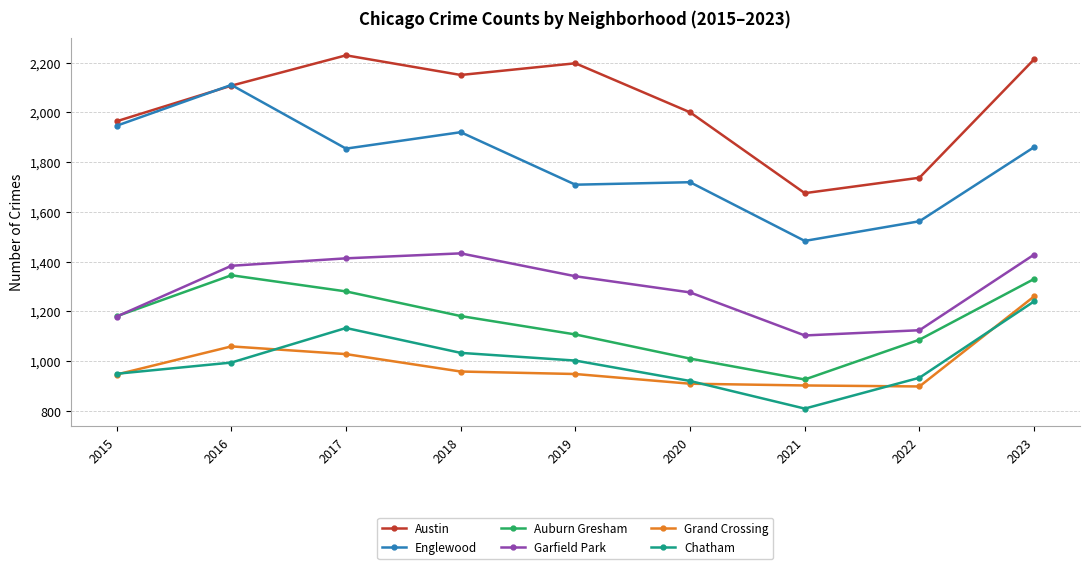

What is the highest value of the Englewood series?

2110